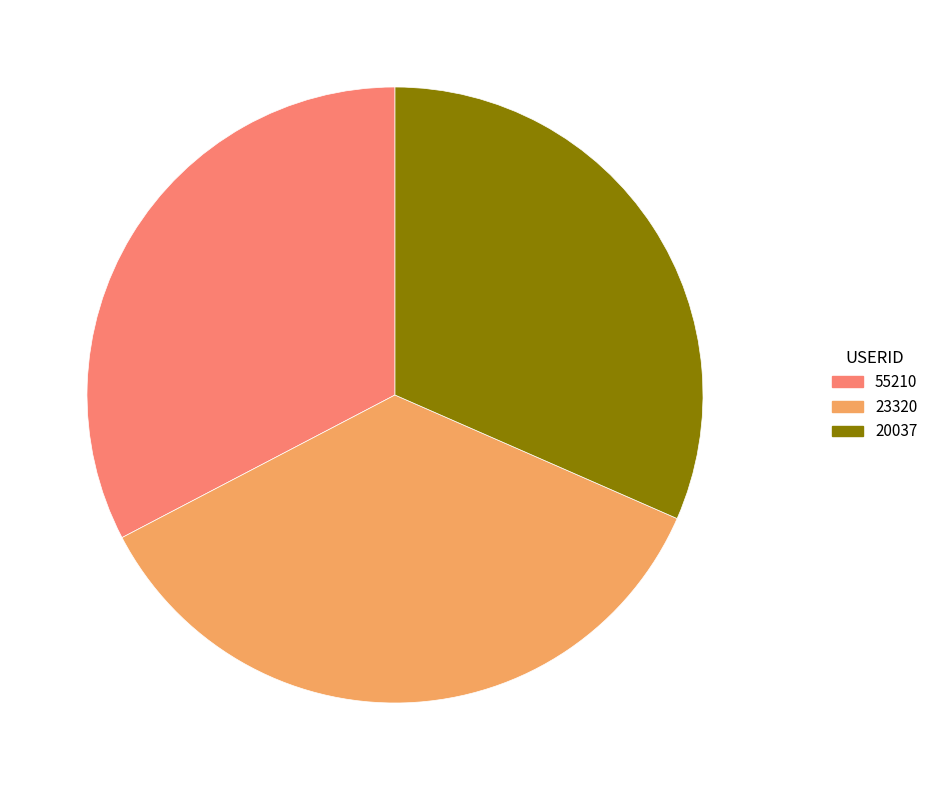

Rank the categories by value from lowest to highest.

20037, 55210, 23320